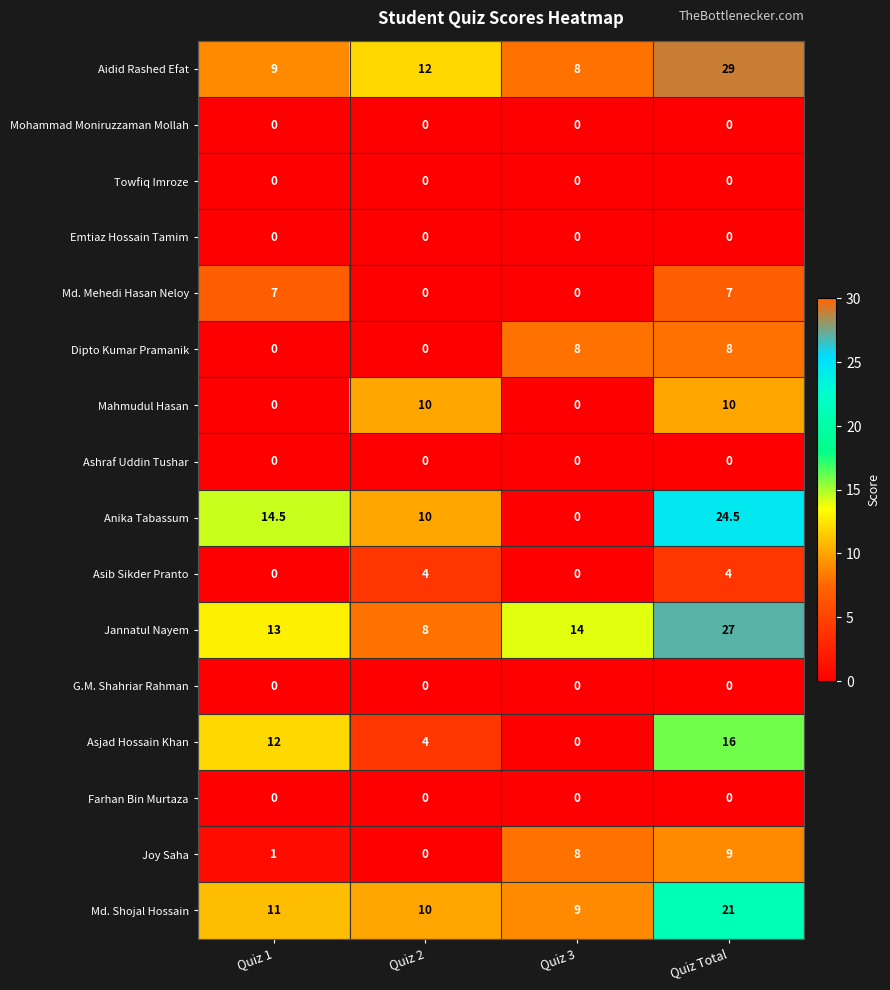

Which series has the largest total across all categories?

Jannatul Nayem